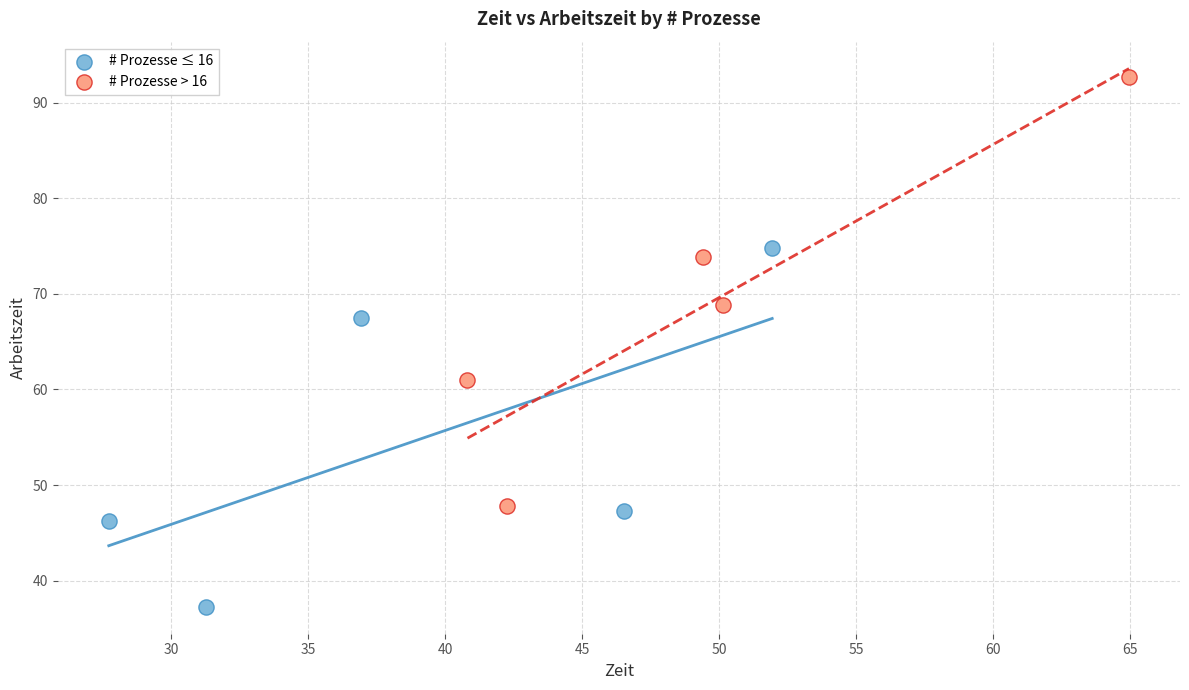

Which series contains the lowest Y value?

# Prozesse ≤ 16